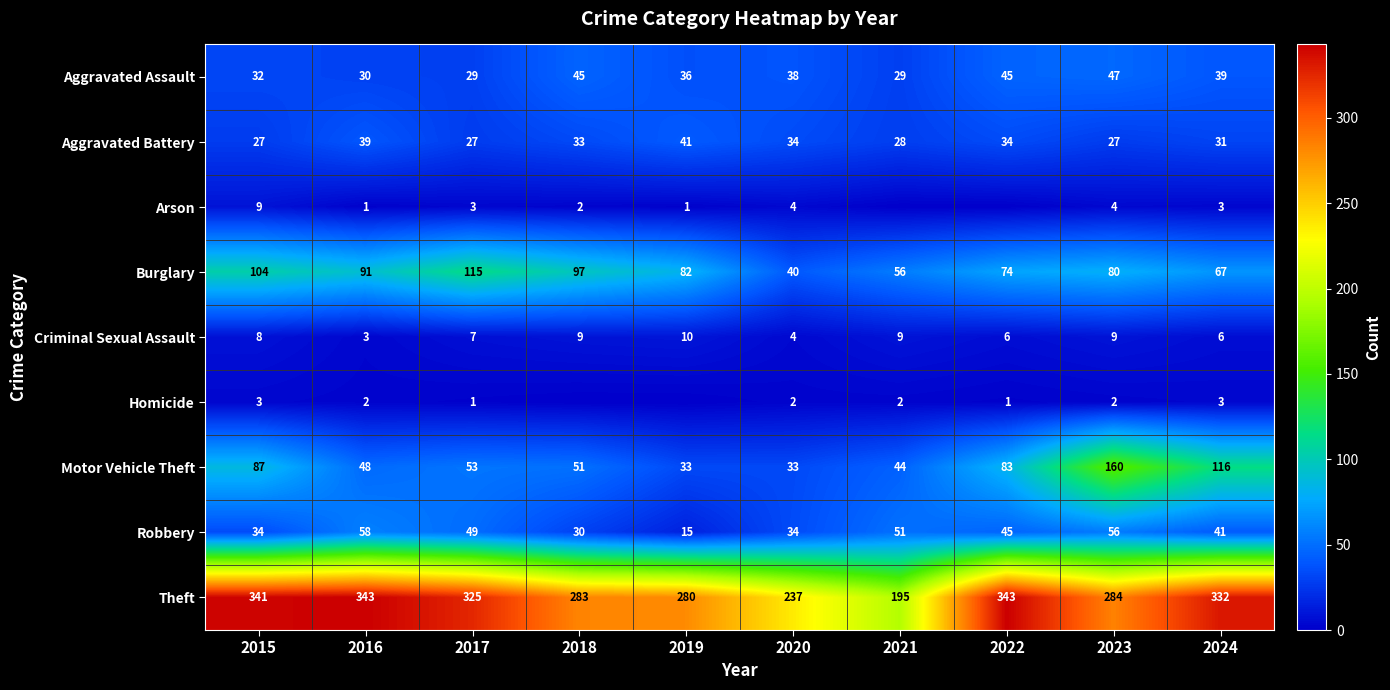

What is the total value across all series at 2023?

669